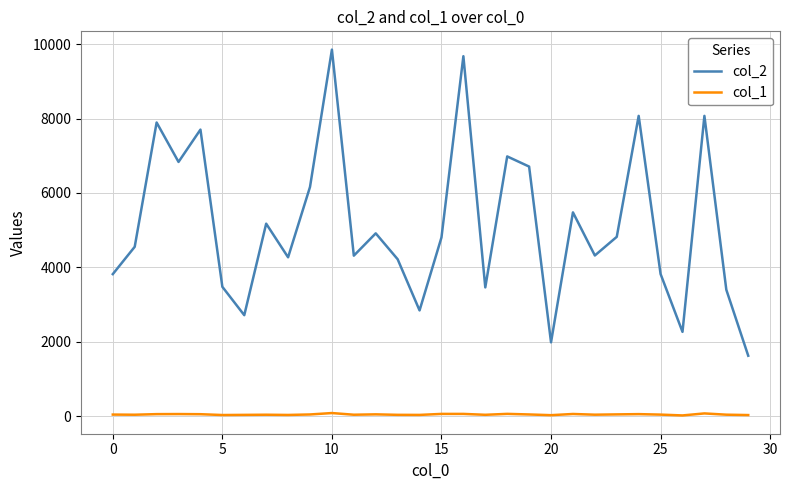

Rank the series by their maximum value, from highest to lowest.

col_2, col_1